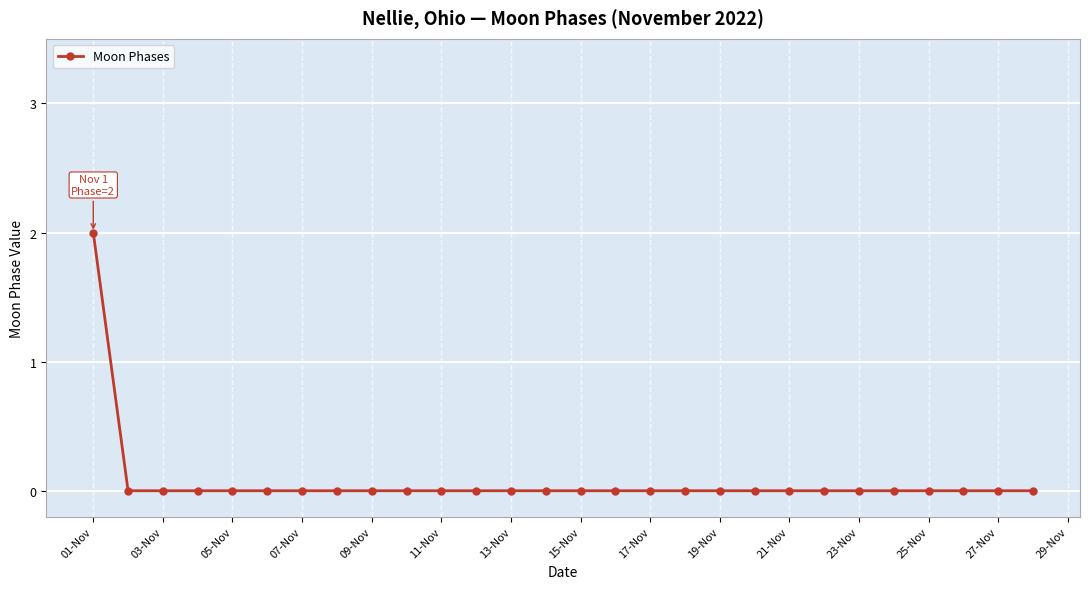

Reading right to left, extract all data points from this chart.

0	0	0	0	0	0	0	0	0	0	0	0	0	0	0	0	0	0	0	0	0	0	0	0	0	0	0	2